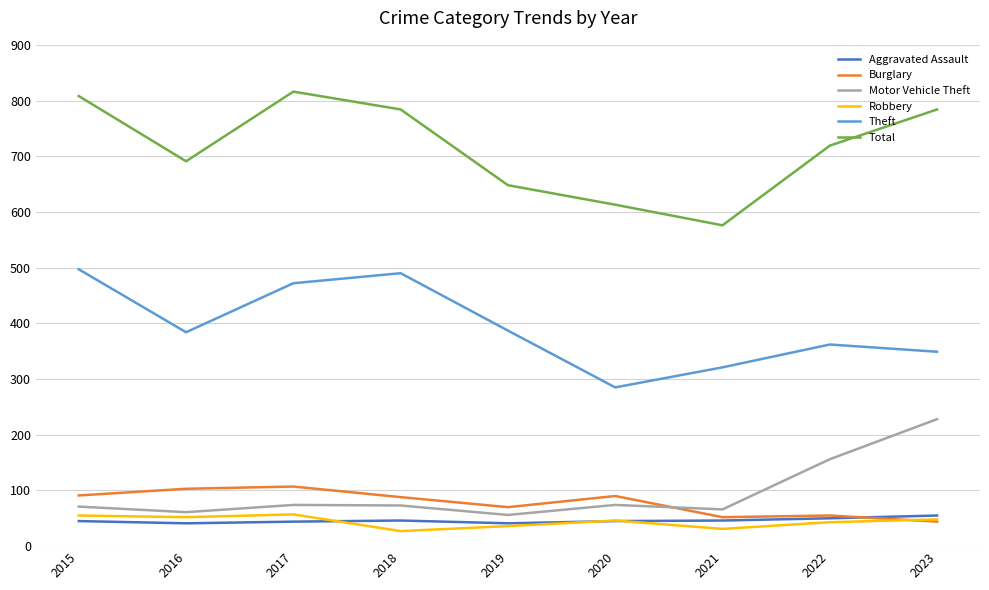

What are all the series names shown in the legend?

Aggravated Assault, Burglary, Motor Vehicle Theft, Robbery, Theft, Total